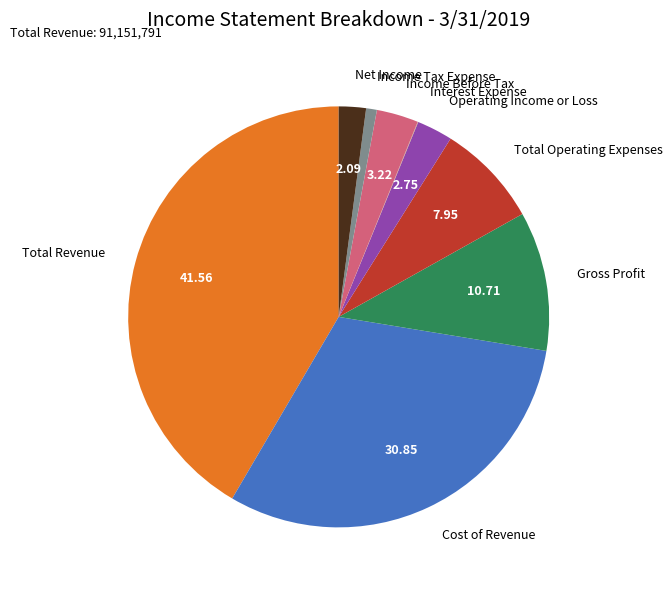

Is it true that Net Income is 16% of the pie?

False